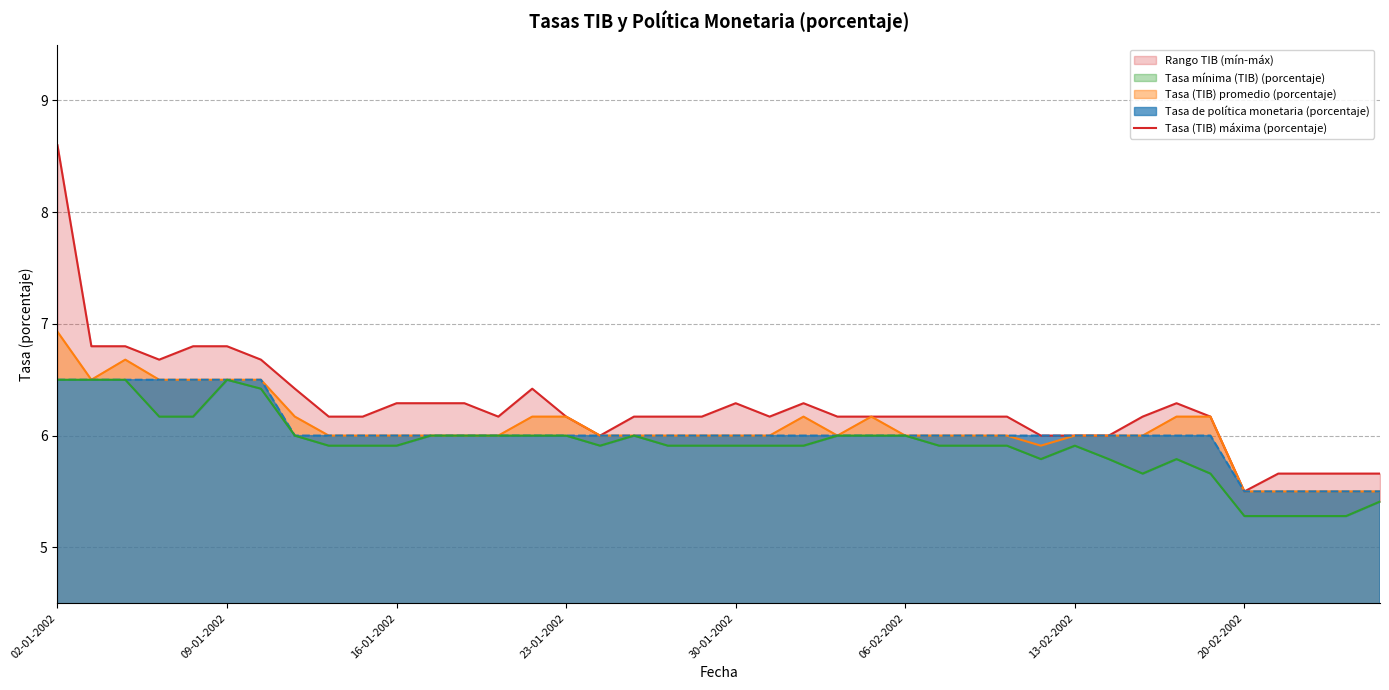

The Tasa (TIB) promedio (porcentaje) series shows 8.9 at 16-01-2002. True or false?

False